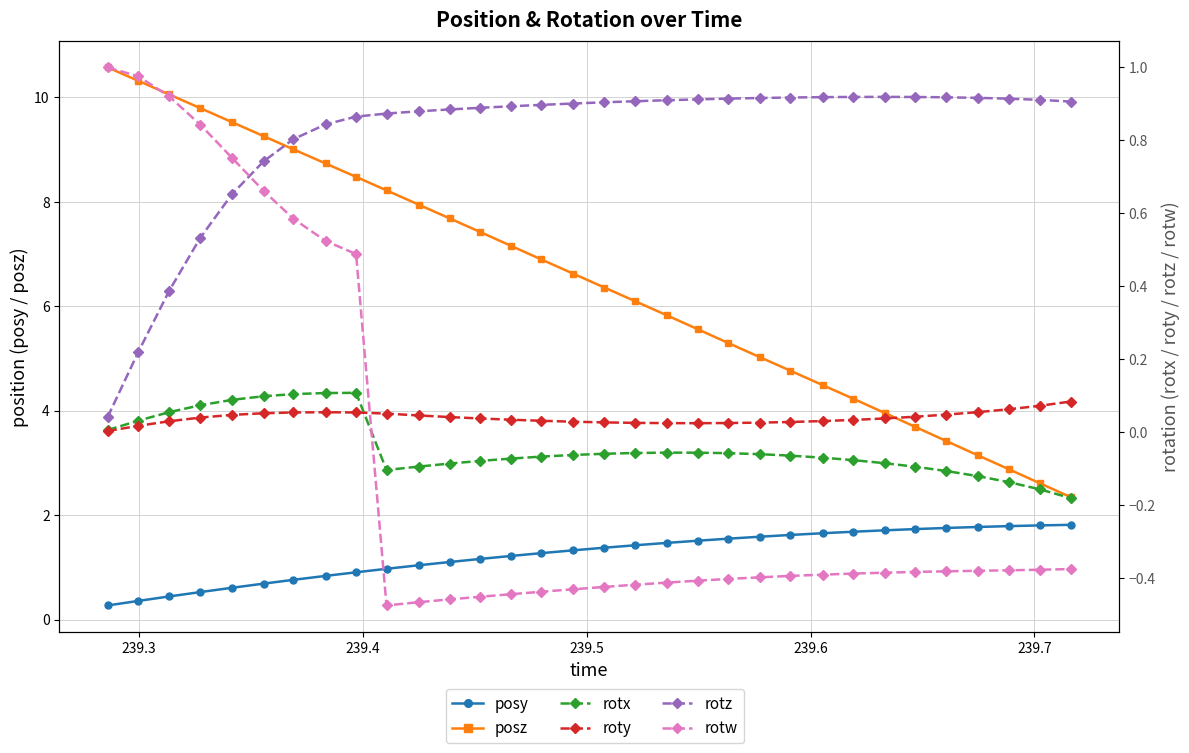

What is the maximum value shown in the chart?

10.6